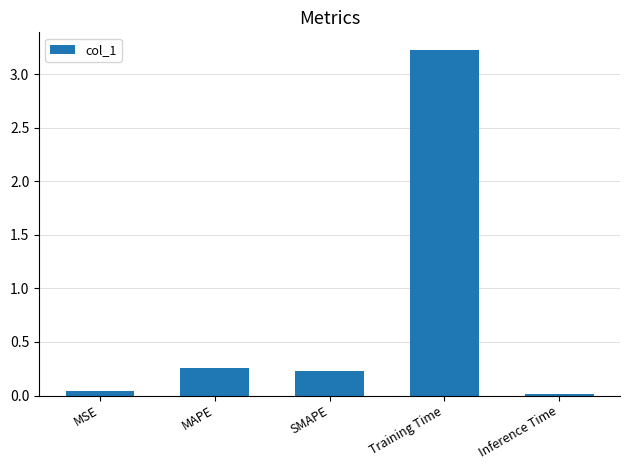

What is the difference between the maximum and minimum values?

3.2